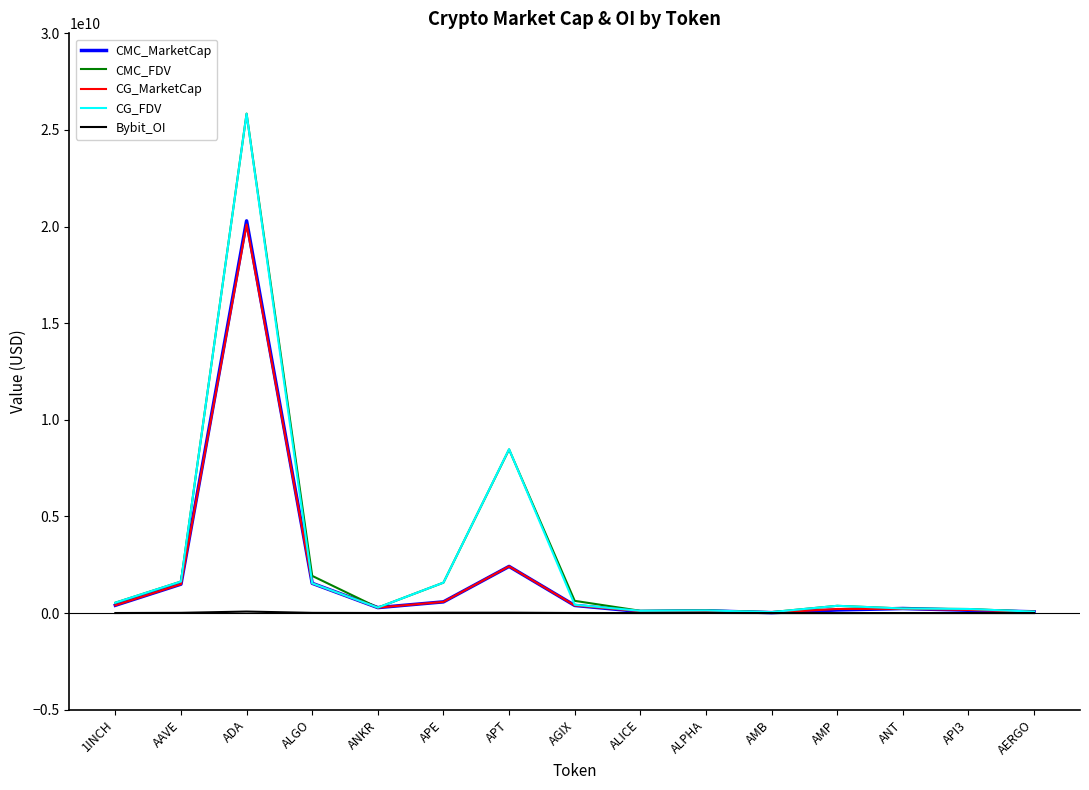

The value of CG_FDV at AAVE is 1633557863.0. True or false?

True